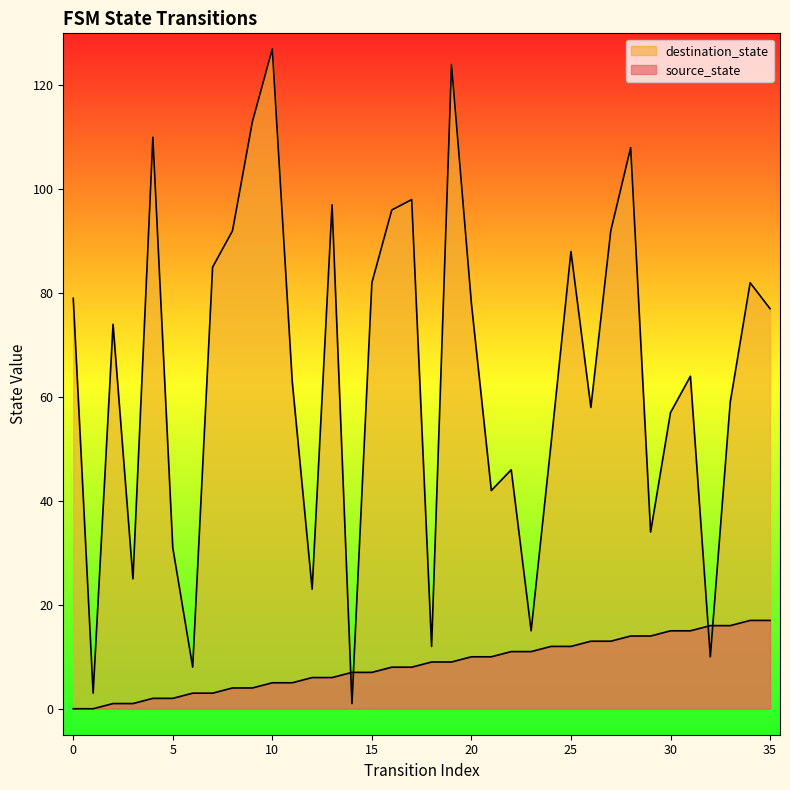

How many data points in source_state are above 9?

16